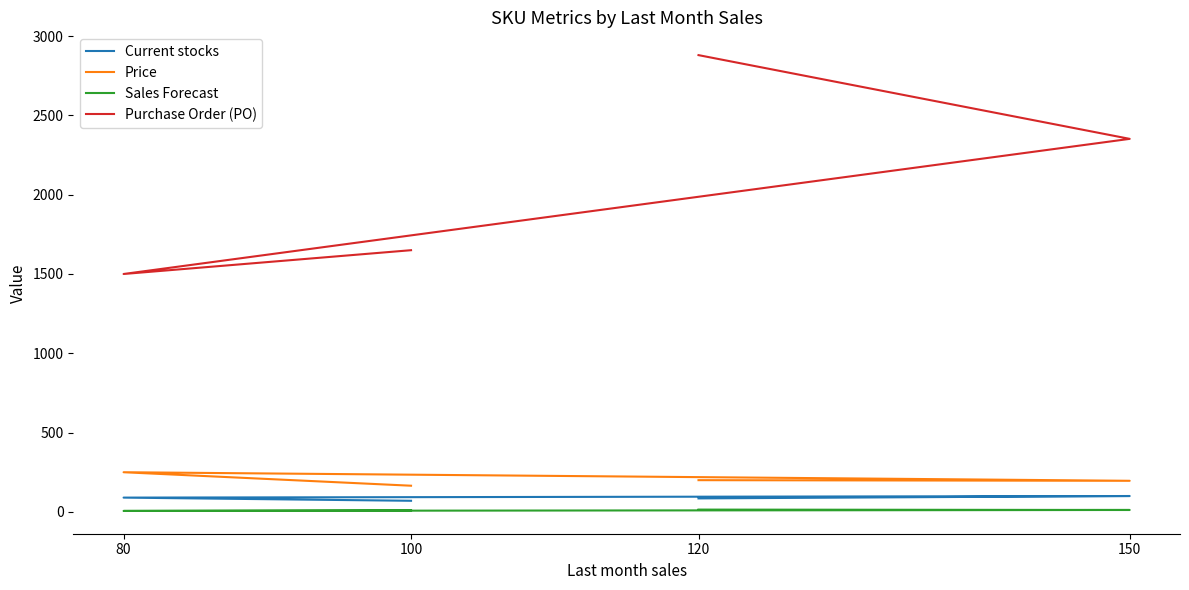

What is the average value of the Purchase Order (PO) series?

2095.5